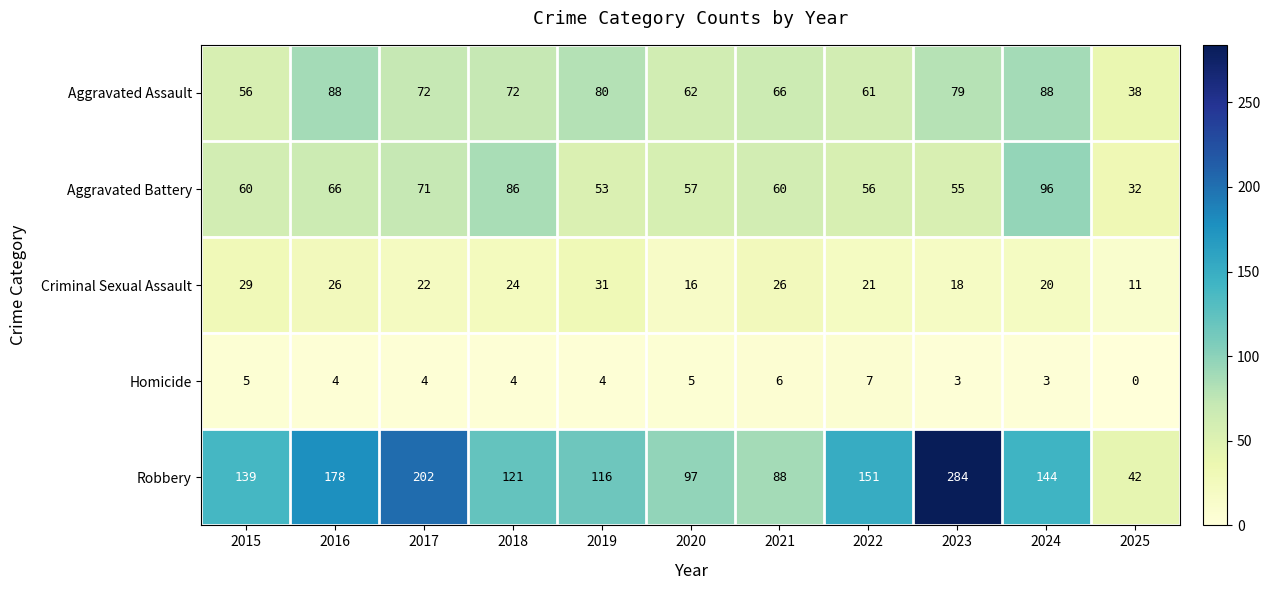

At which label does Aggravated Assault first exceed 72?

2016